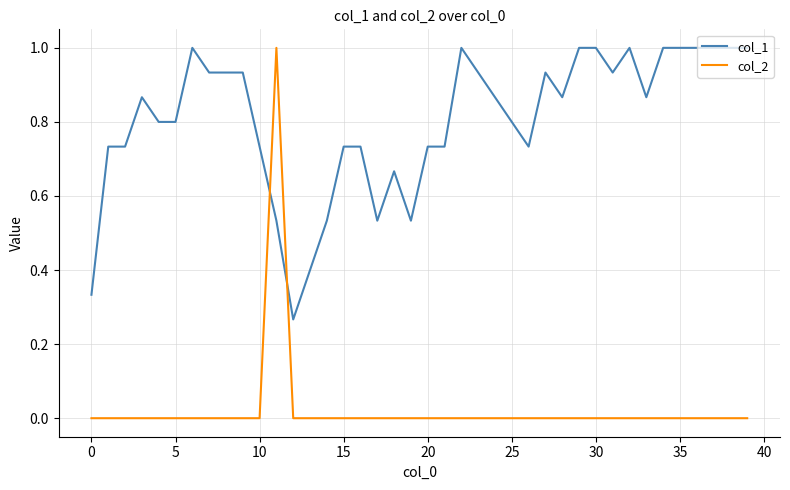

What is the difference between the maximum and minimum values in the col_2 series?

1.0